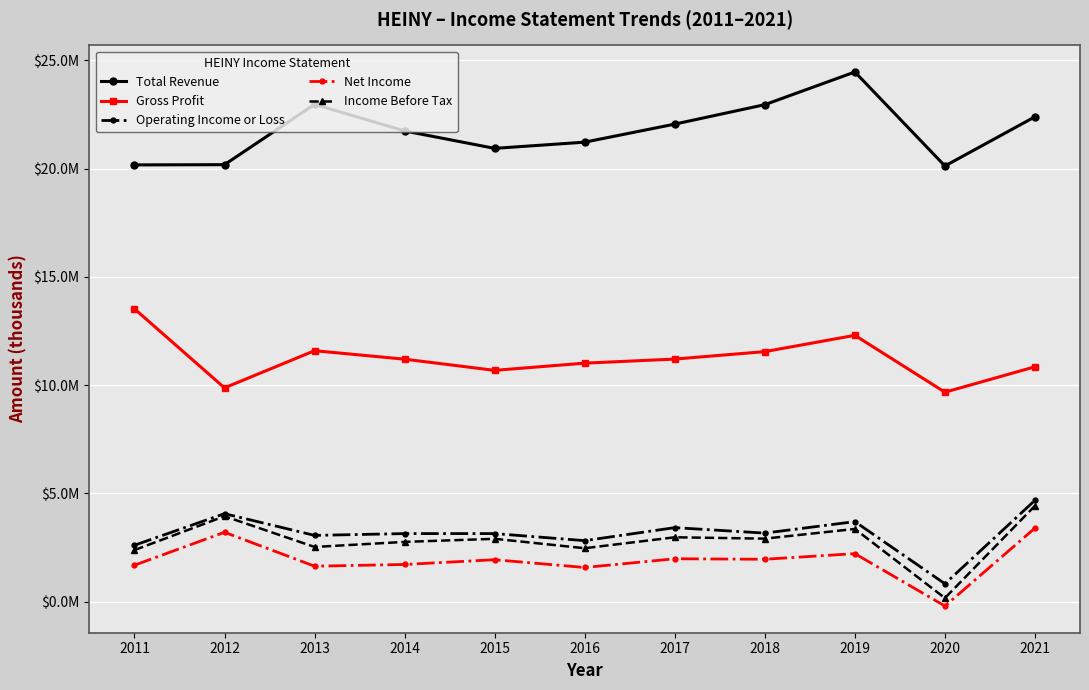

How many data points does each series have?

11